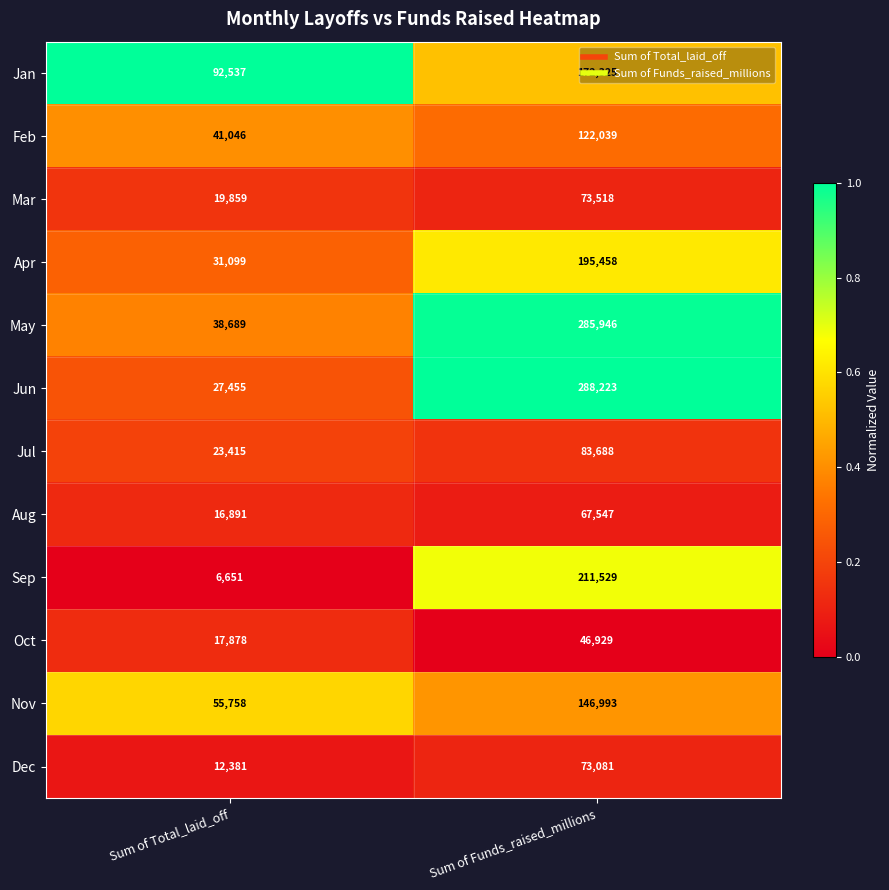

At which category is the sum across all series the highest?

Sum of Funds_raised_millions